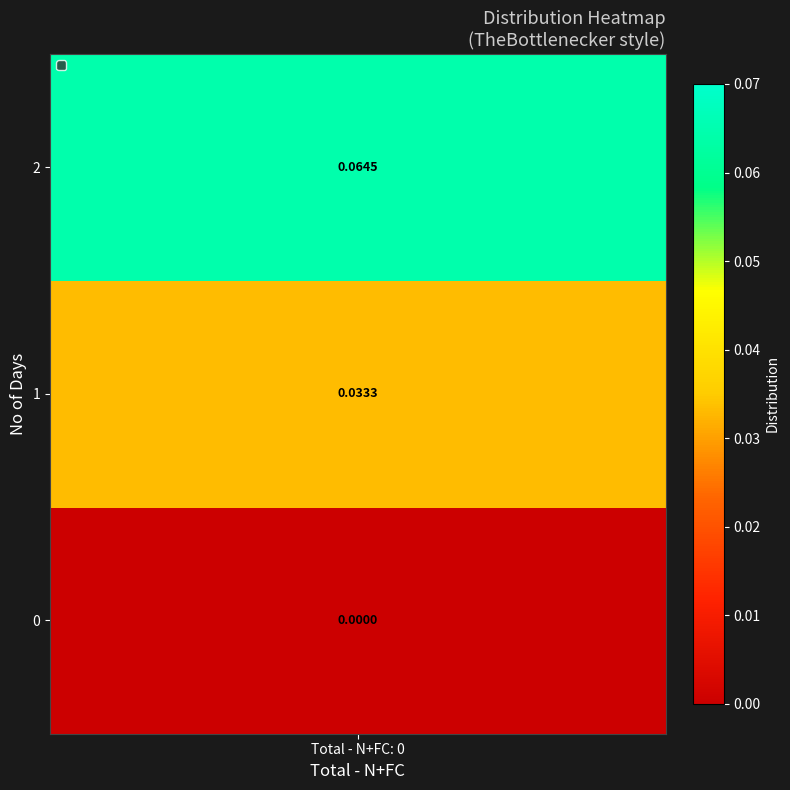

What is the greatest value displayed?

0.1